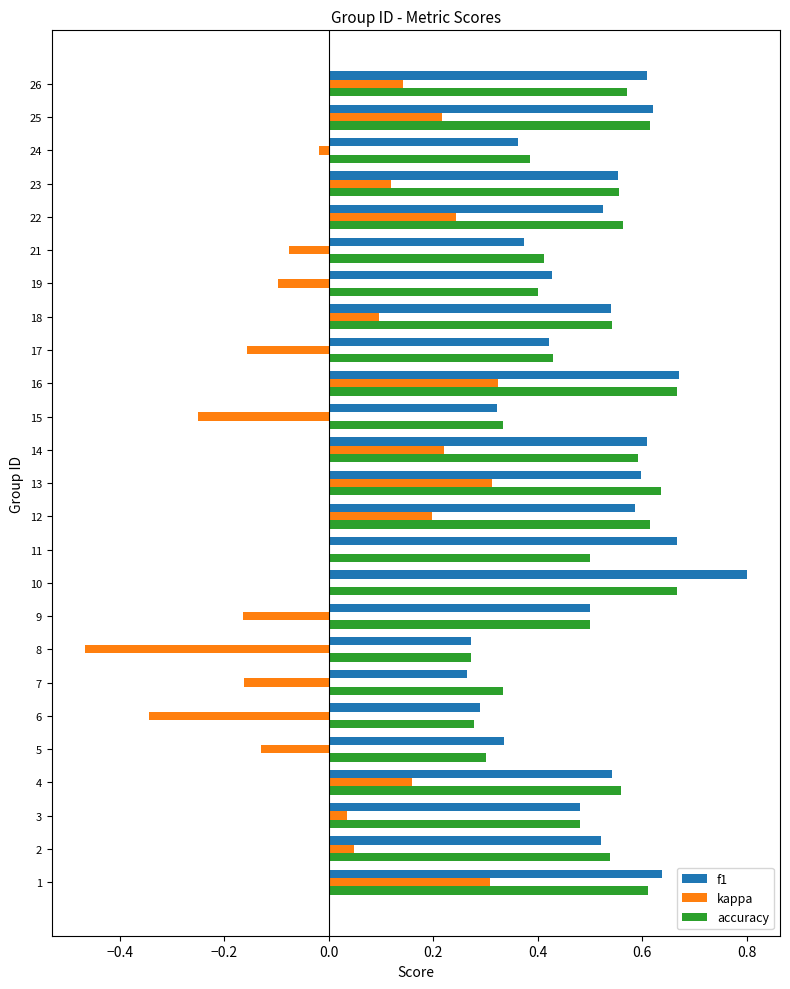

At which label does f1 reach its peak?

10